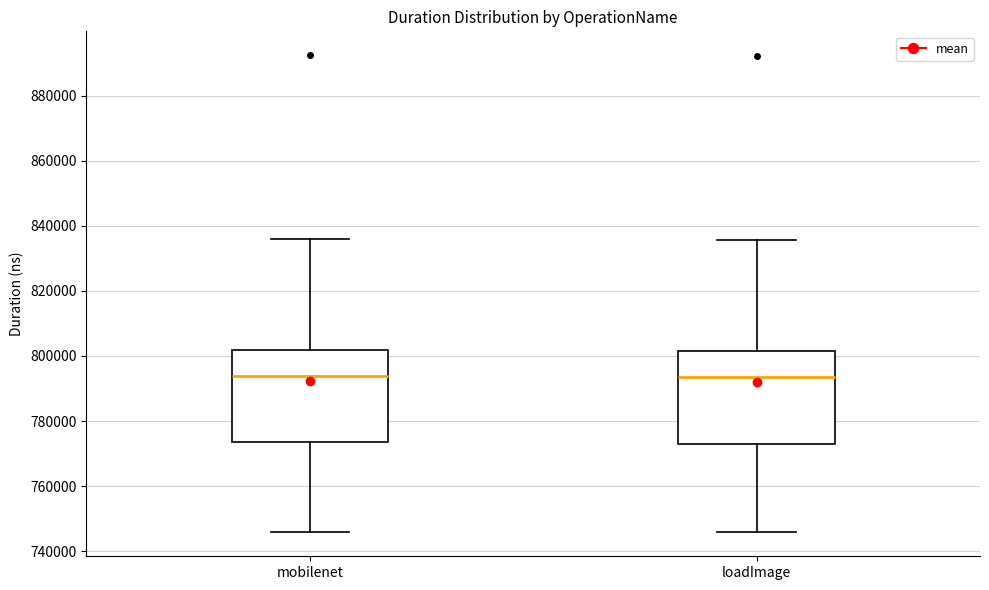

Where does the upper whisker of the box for loadImage end on the y-axis? The values are not printed on the chart, so give them approximately, as read against the axis.

836000